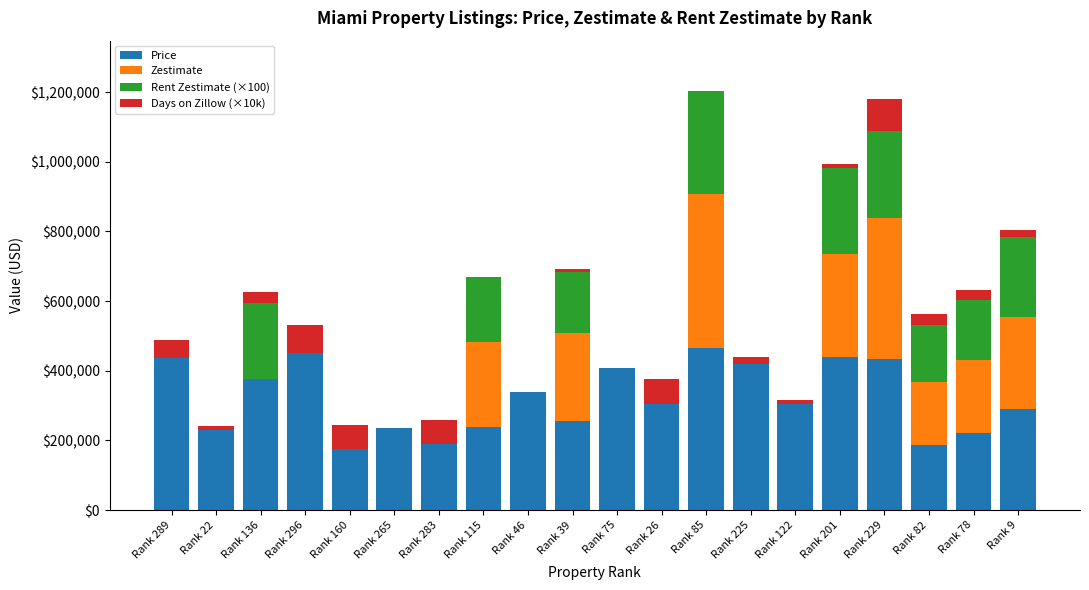

What is the maximum value for Price?

465000